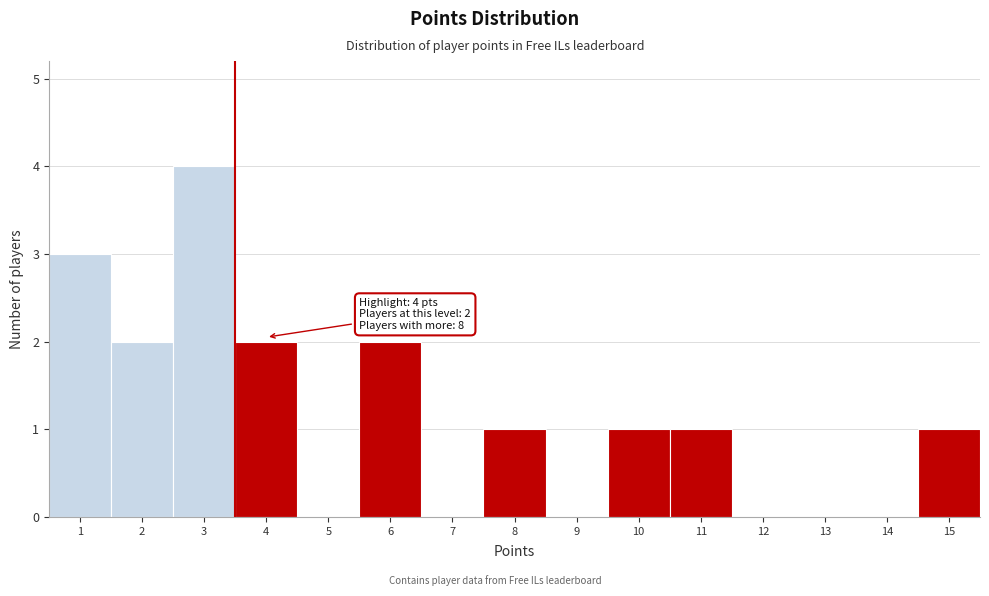

Reading left to right, transcribe all the data shown in this chart.

1=3	2=2	3=4	4=2	5=0	6=2	7=0	8=1	9=0	10=1	11=1	12=0	13=0	14=0	15=1